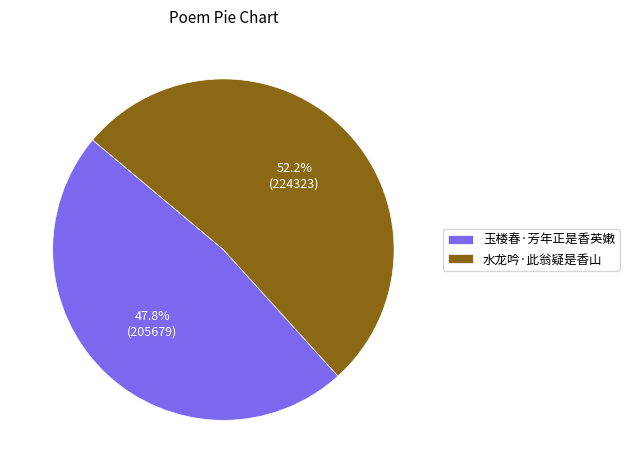

To the nearest percent, what is the difference between the largest and smallest slice percentages?

4%